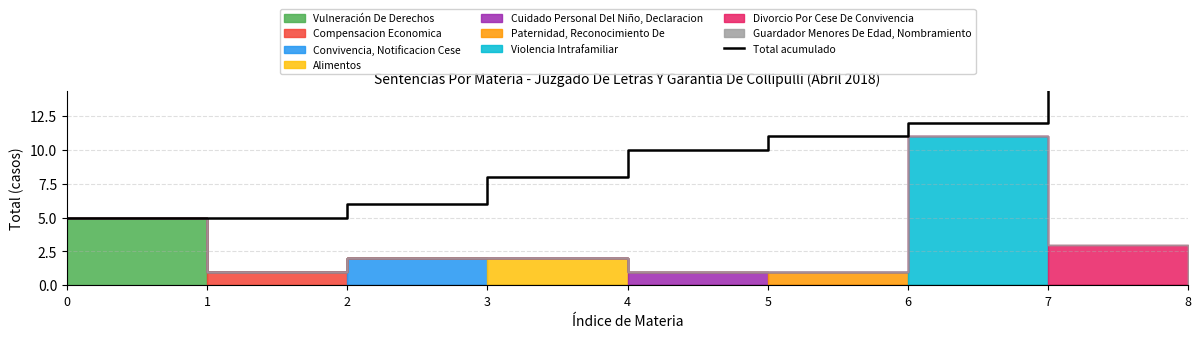

What is the change in value from 0 to 7?

+18